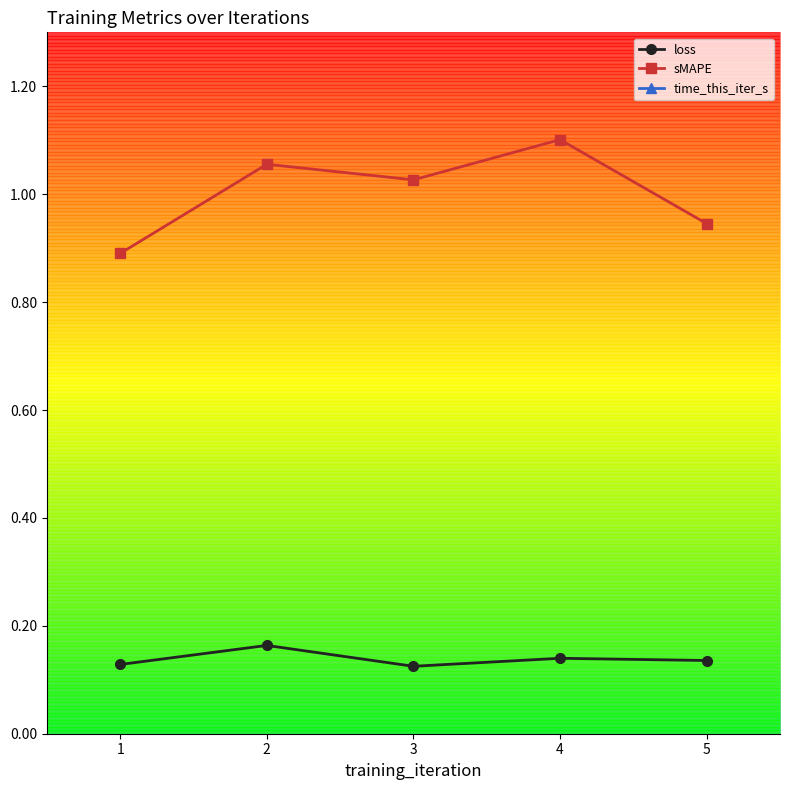

Where is time_this_iter_s nearest to the value 3?

3